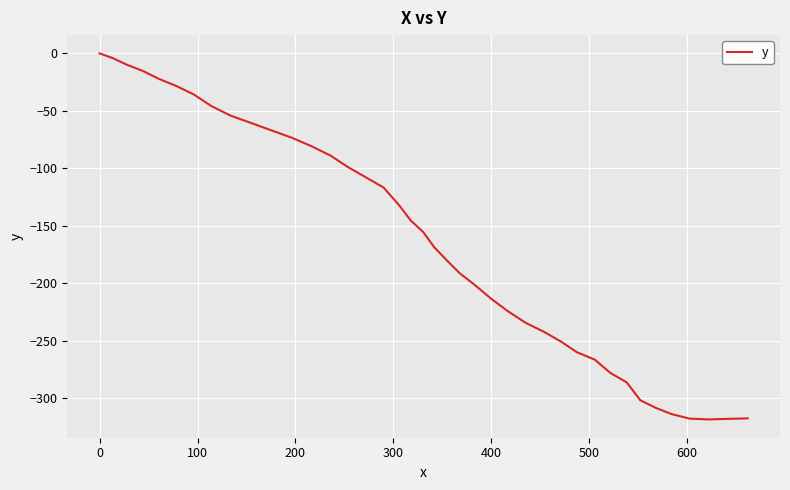

What is the difference between the maximum and minimum values?

318.7